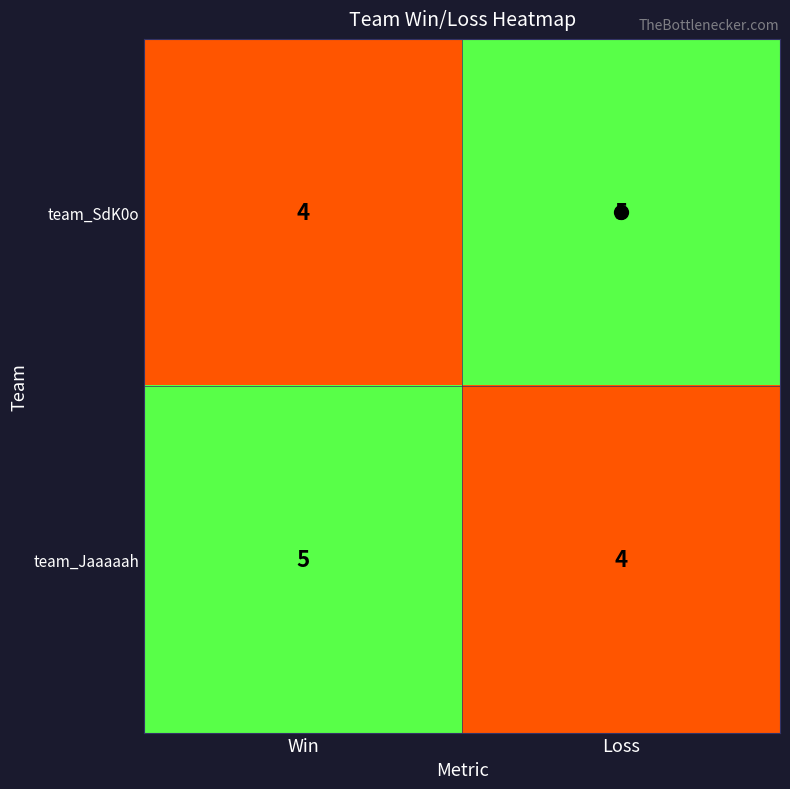

What is the maximum value shown in the chart?

5